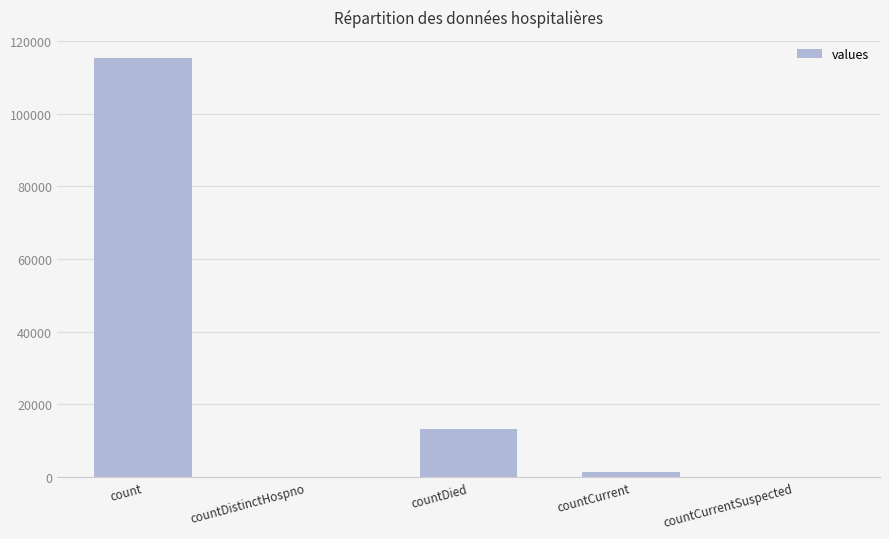

What is the change in value from countDistinctHospno to countDied?

+13343